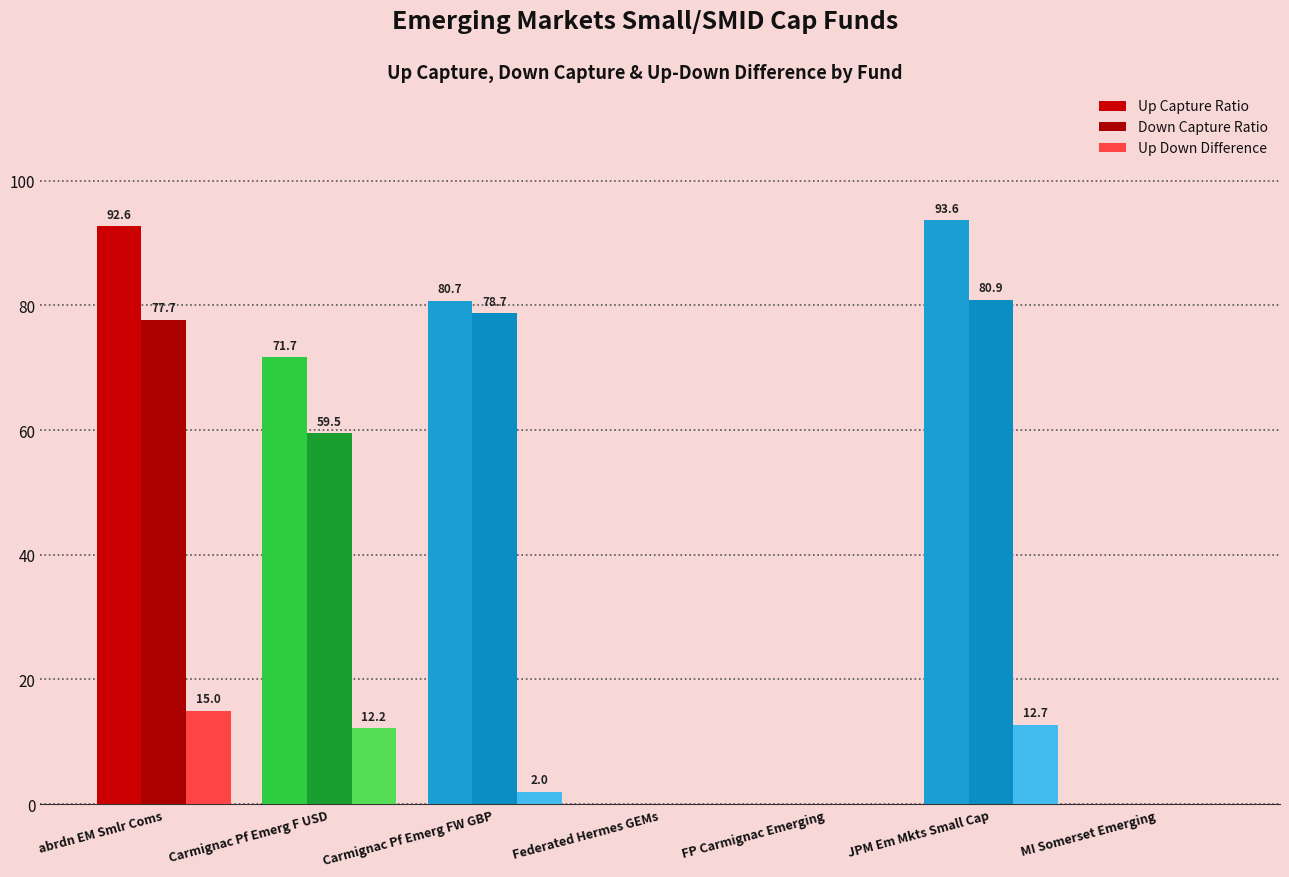

How many data points does each series have?

7